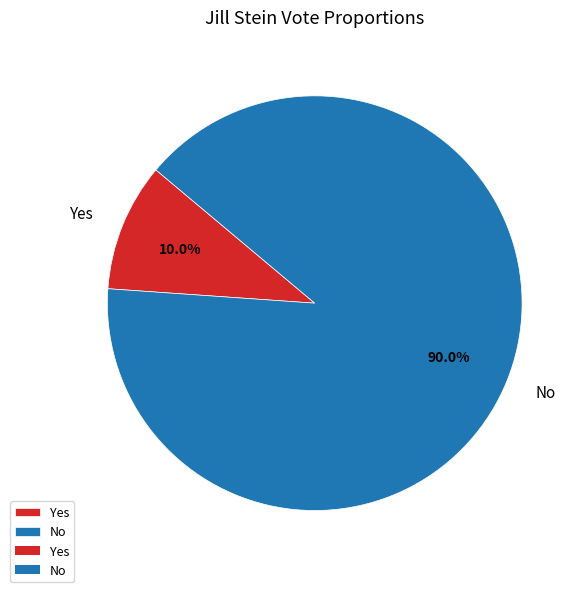

What is the total percentage of No and Yes?

100.0%